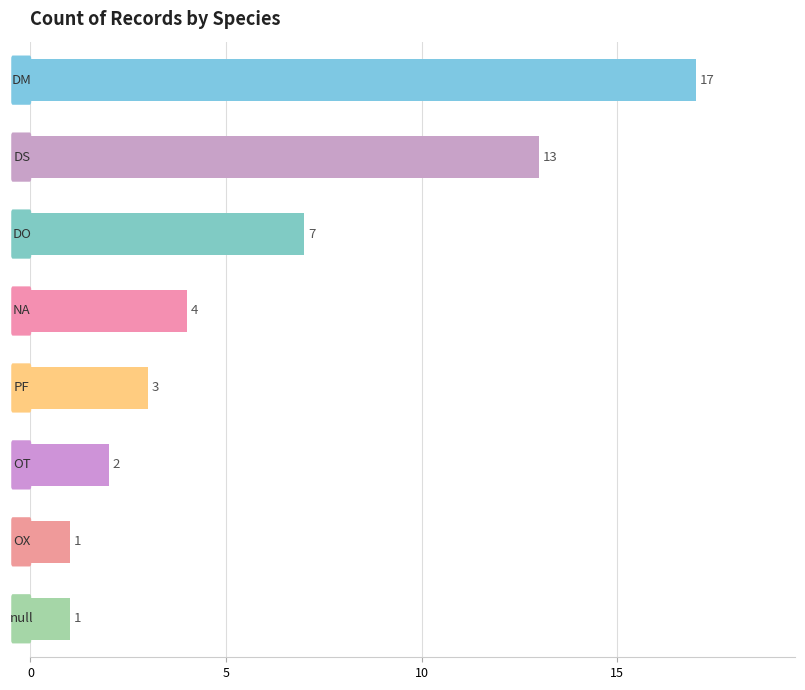

How many distinct data groups are displayed?

1